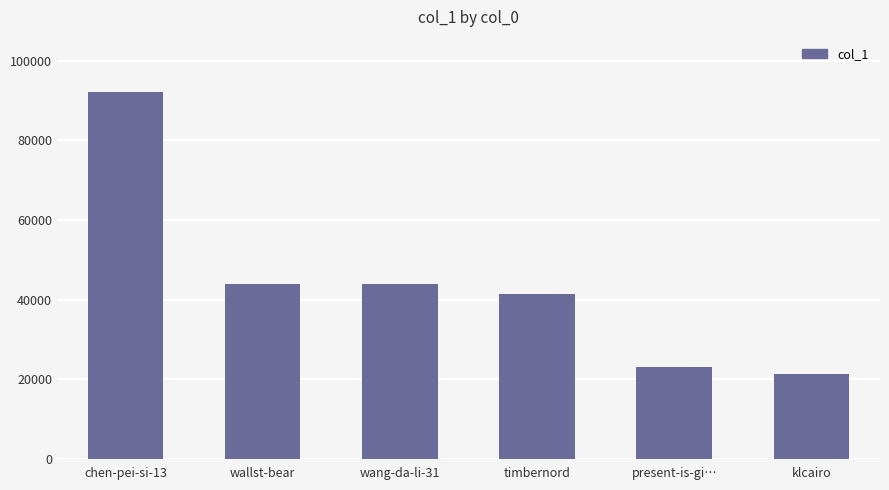

What is the ratio of the value at wallst-bear to the value at wang-da-li-31?

1.0